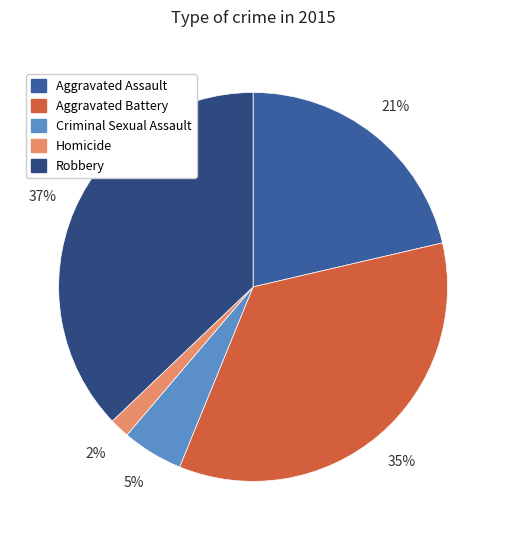

Is the sum of Criminal Sexual Assault and Aggravated Assault greater than half?

No